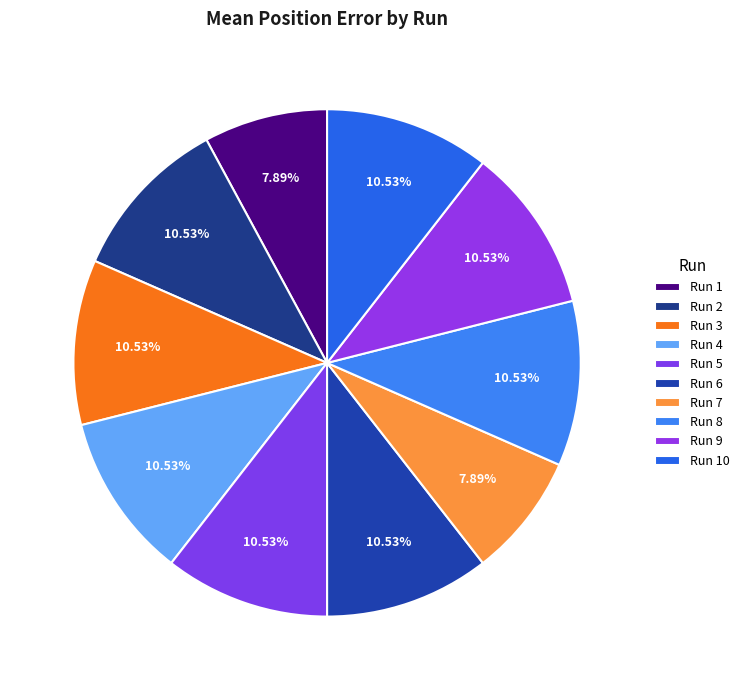

How many segments does this pie chart have?

10